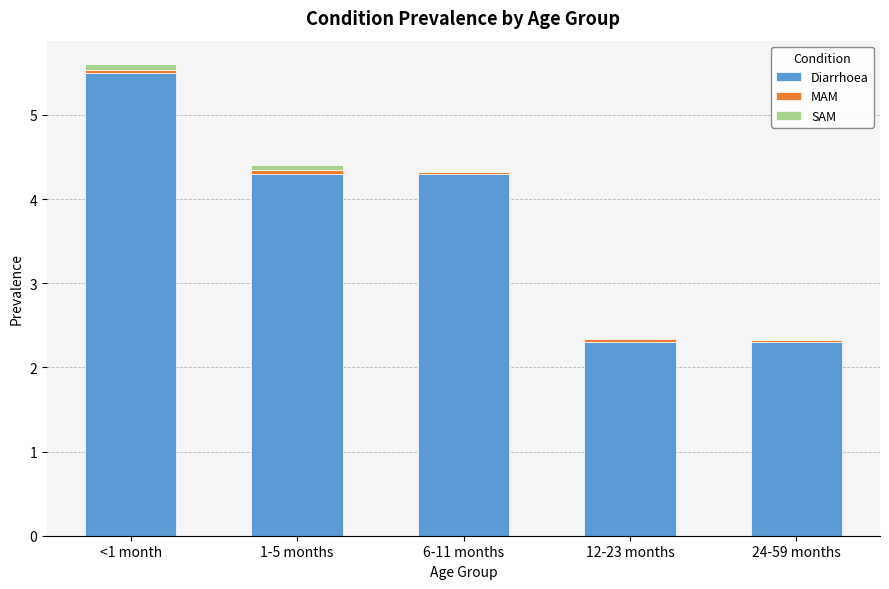

What is the difference between the Diarrhoea values at 24-59 months and 1-5 months?

2.0